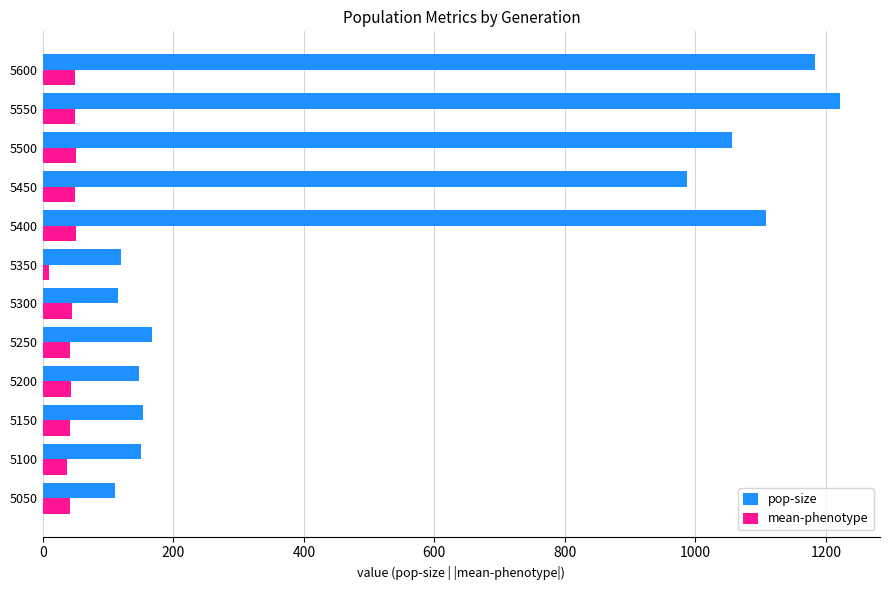

What is the difference between the maximum and second lowest values in the pop-size series?

1107.0